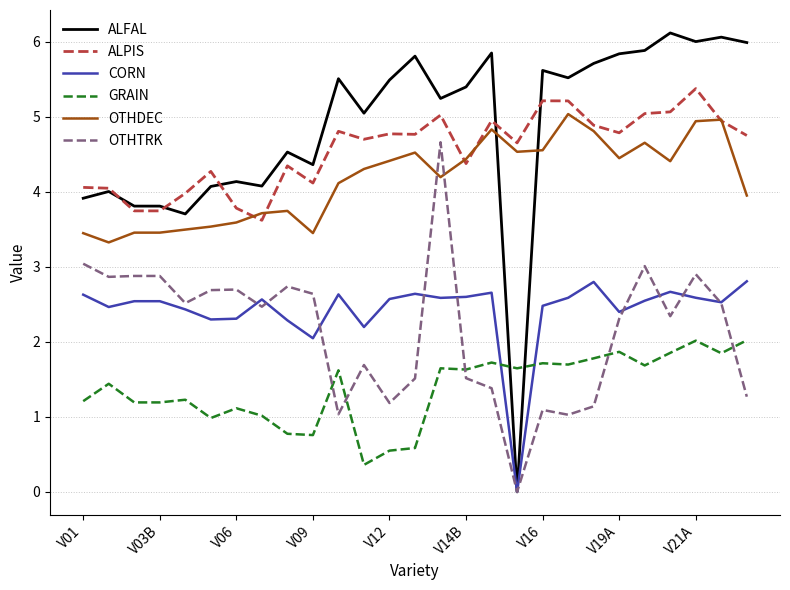

Rank the series by their maximum value, from highest to lowest.

ALFAL, ALPIS, OTHDEC, OTHTRK, CORN, GRAIN